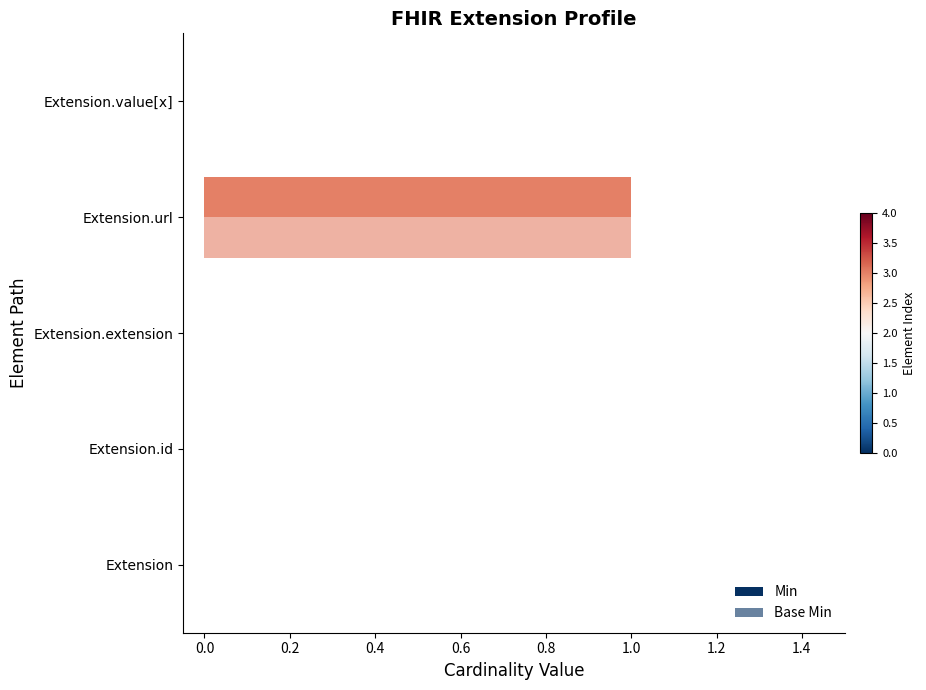

Count the number of categories in the chart.

5